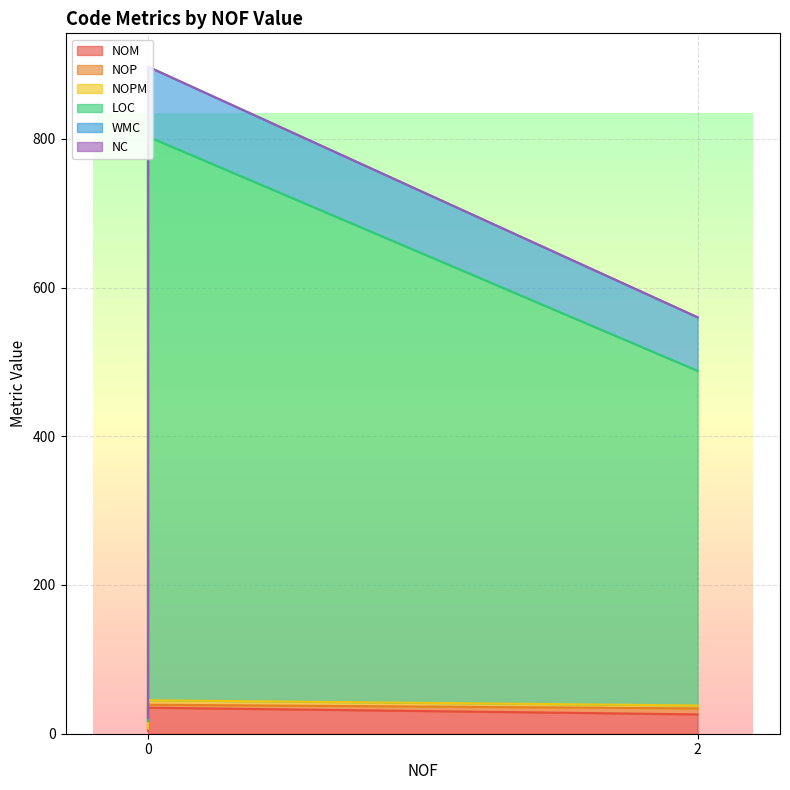

What is the difference between the maximum and minimum values in the LOC series?

786